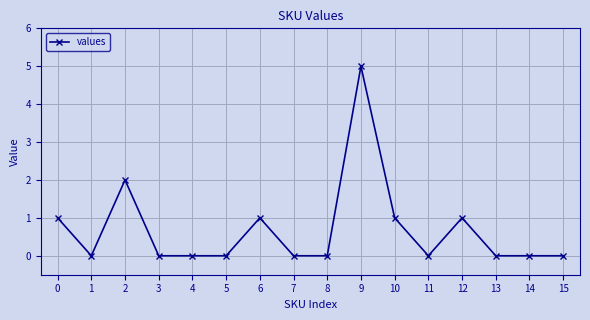

Approximately how many times larger is the value at 0 compared to 10?

1.0